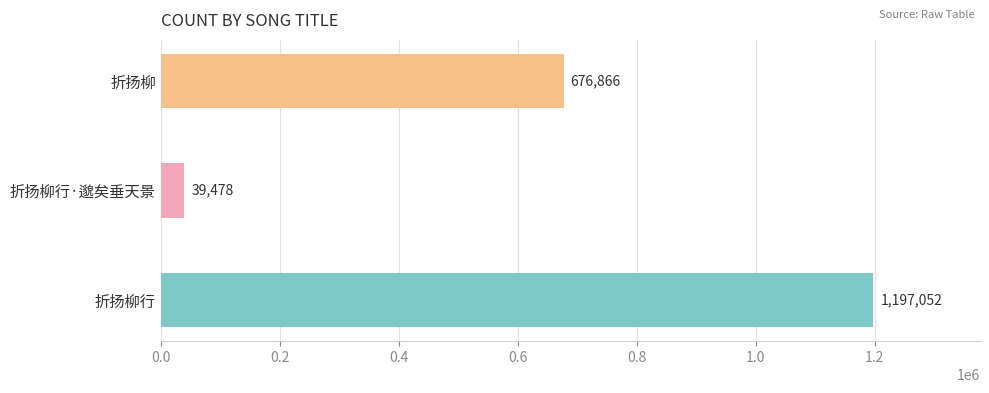

Are the bars grouped side by side (vs. stacked)?

No